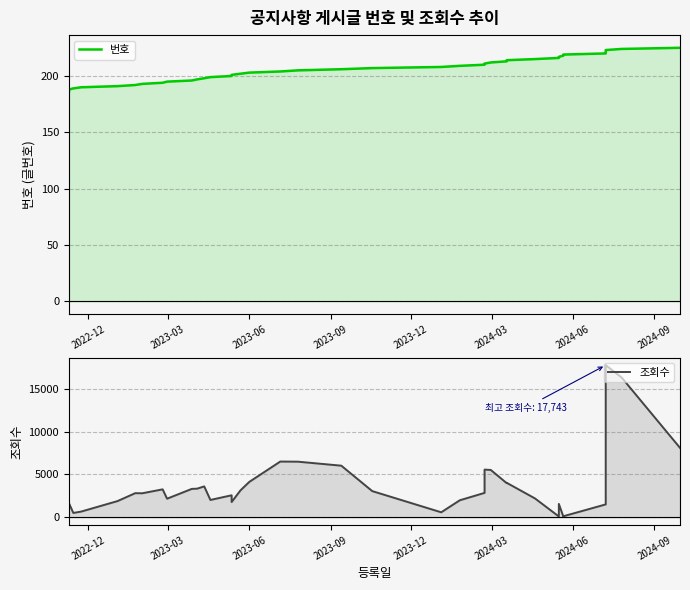

True or false: 번호 and 조회수 cross at least once.

True